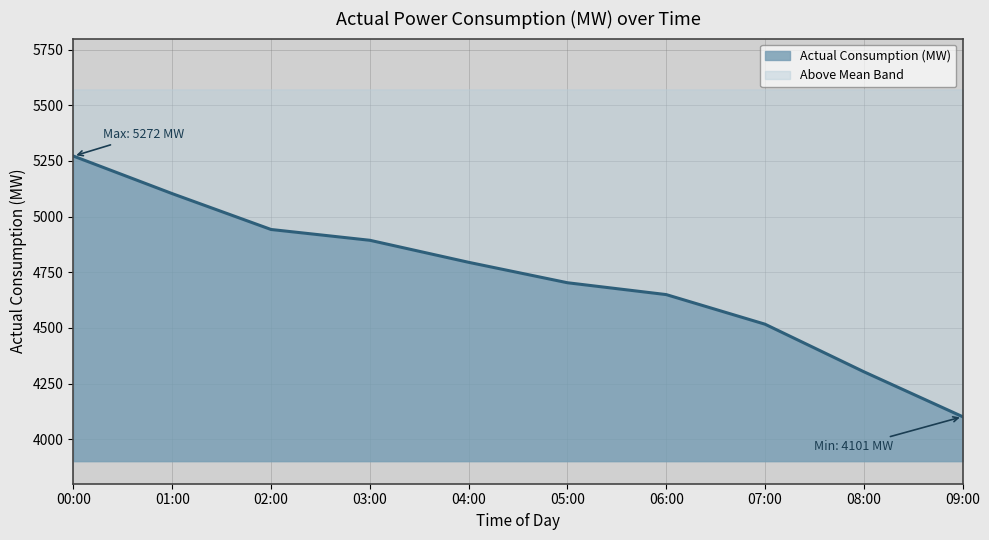

What is the total value across all series at 07:00?

1670.8